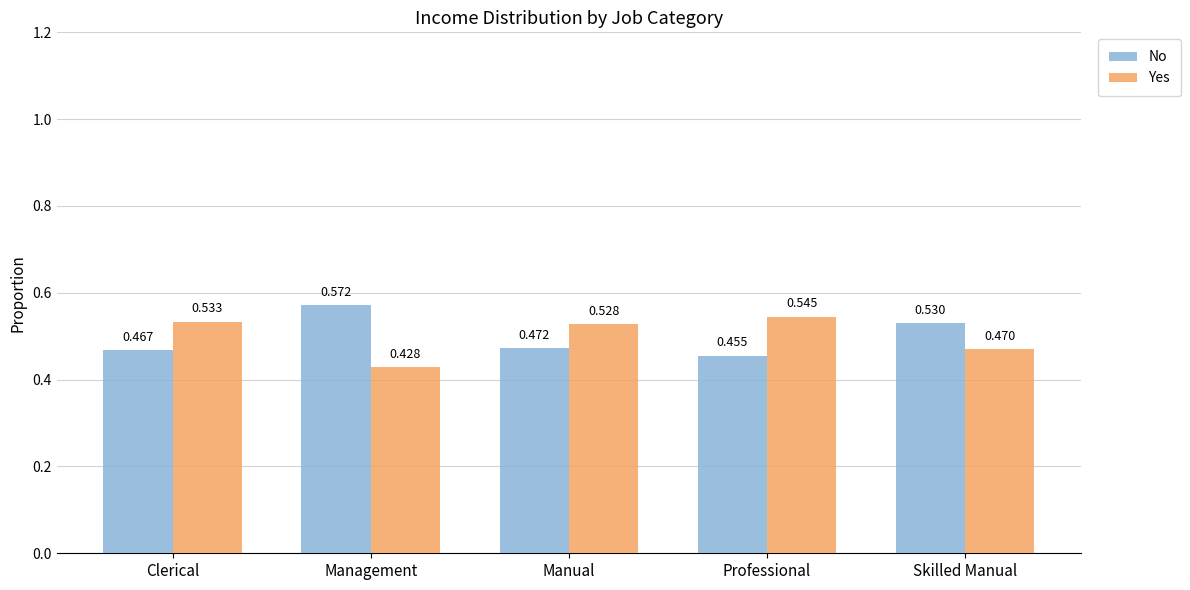

What is the difference between the maximum and second lowest values in the No series?

0.1